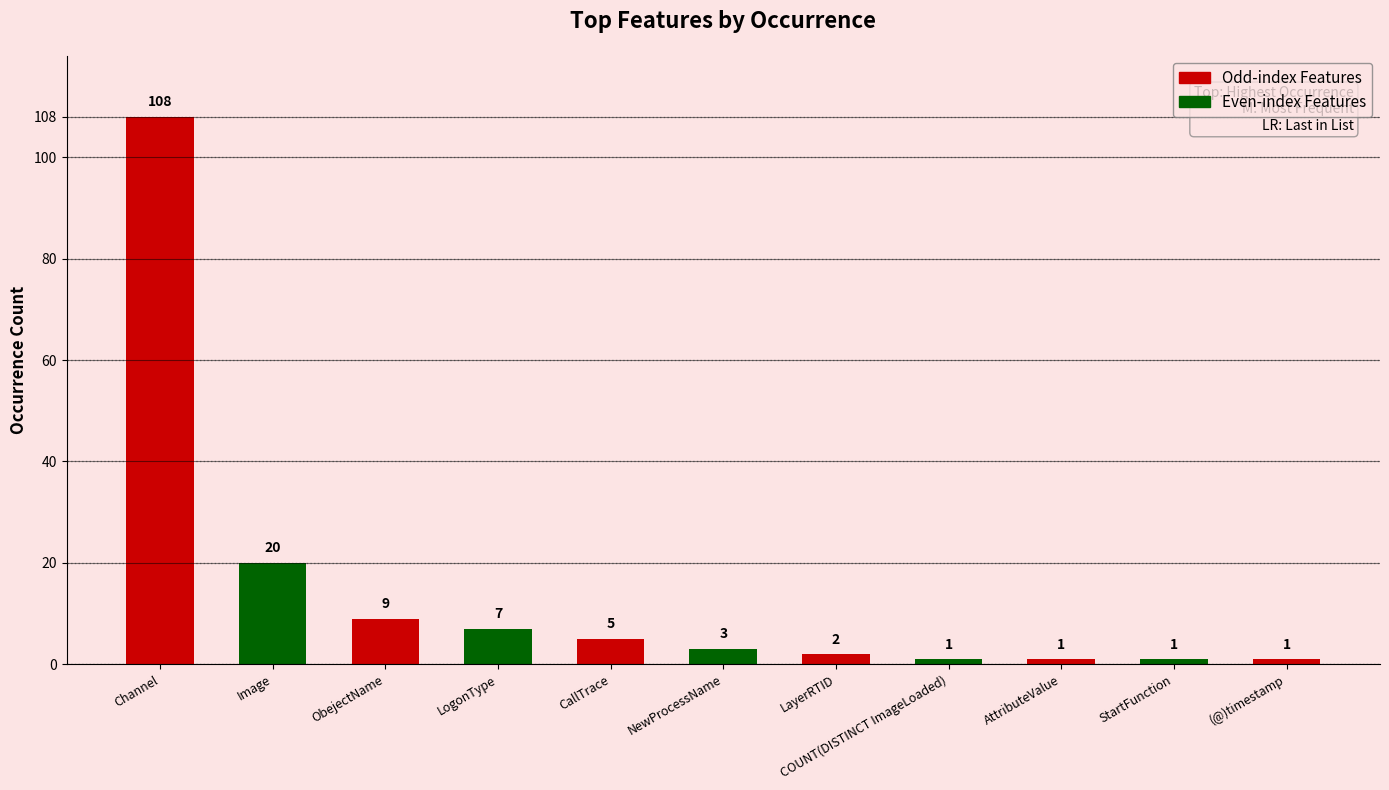

How many values exceed 3?

5